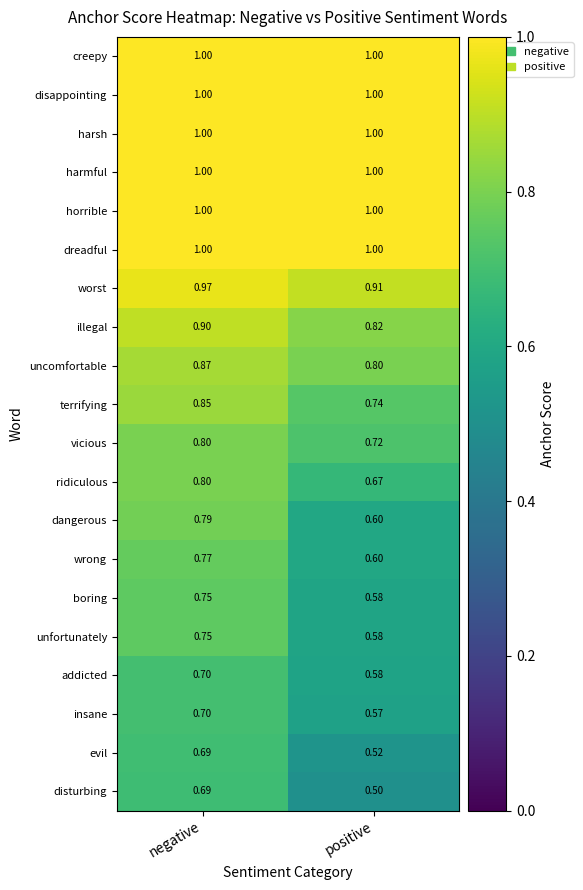

Which category has the lowest value in the boring series?

positive